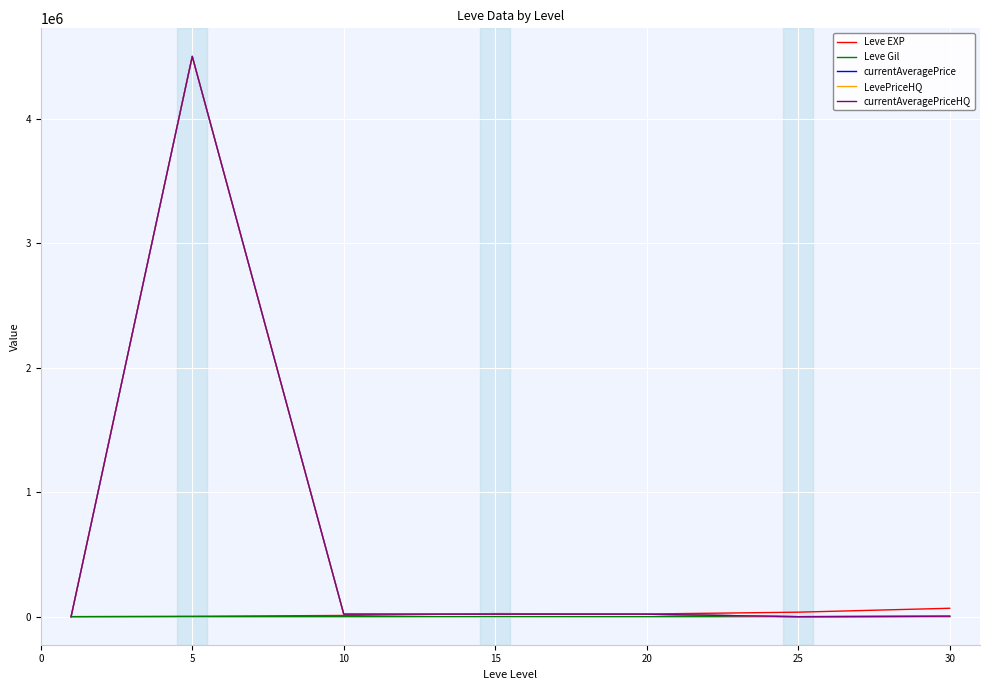

What is the sum of all Leve EXP values?

164730.0